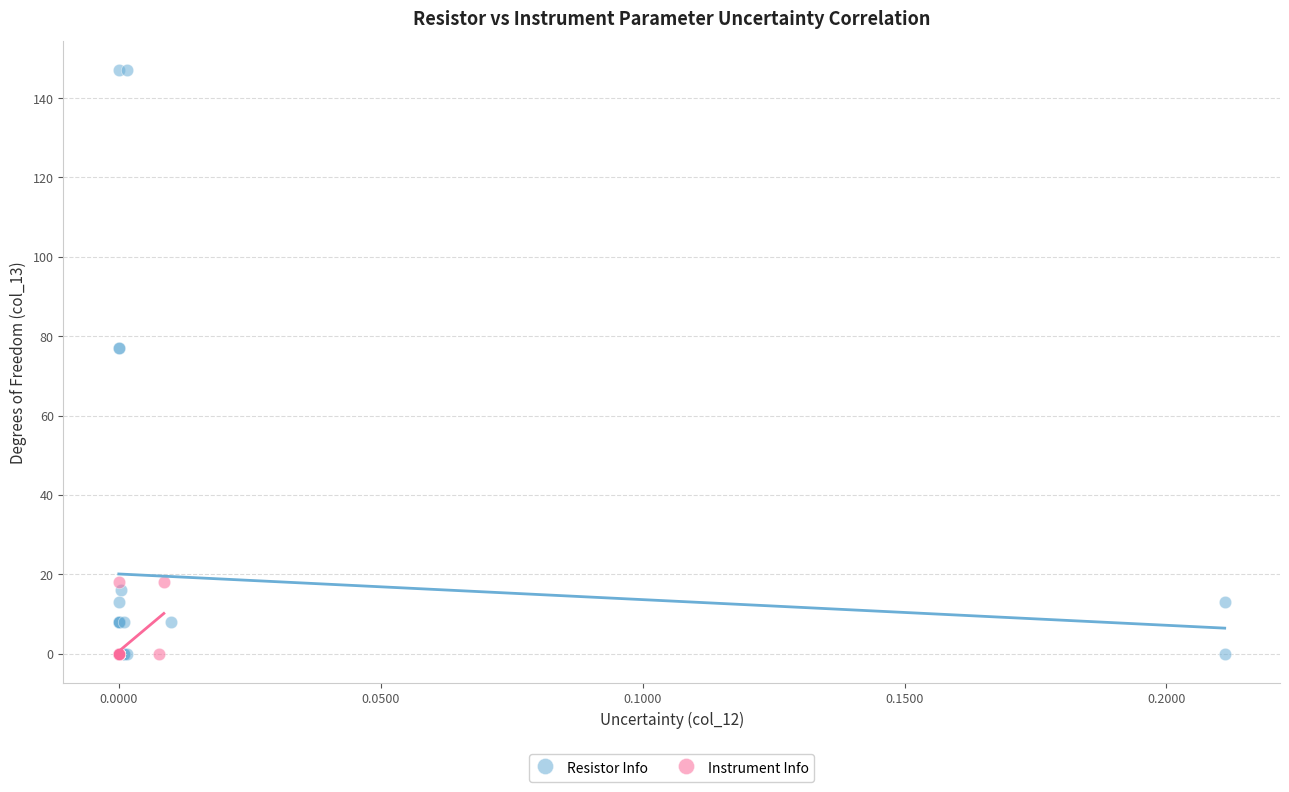

Which series contains the highest Y value?

Resistor Info